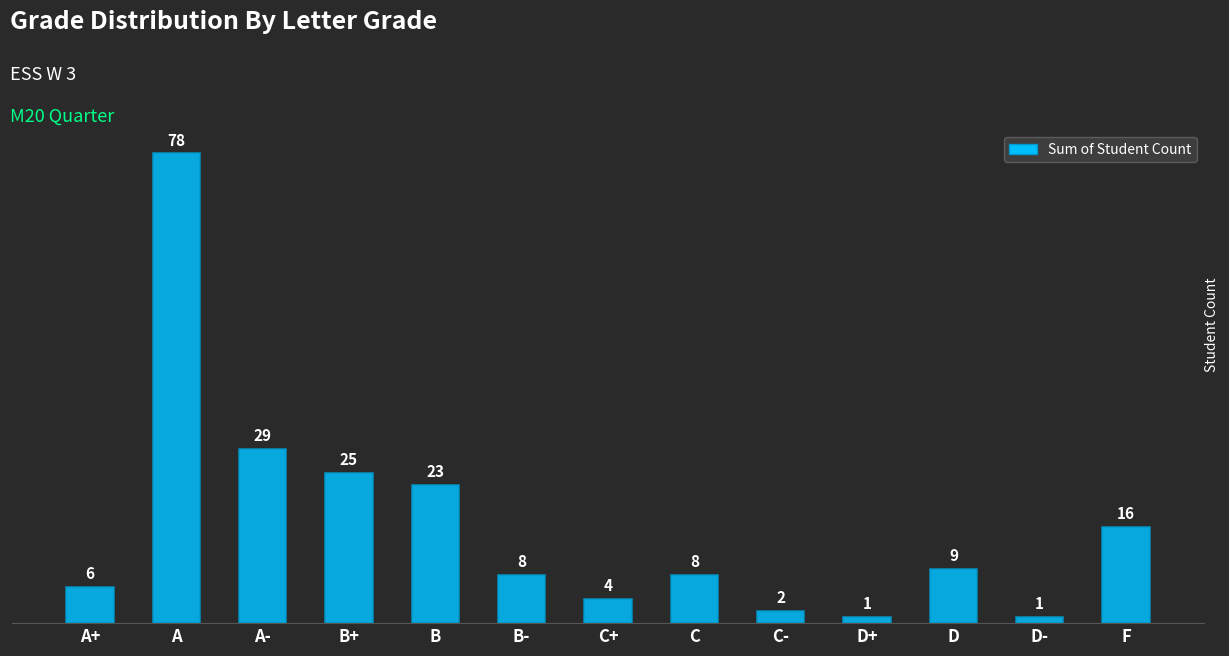

Between B- and B, which is larger?

B